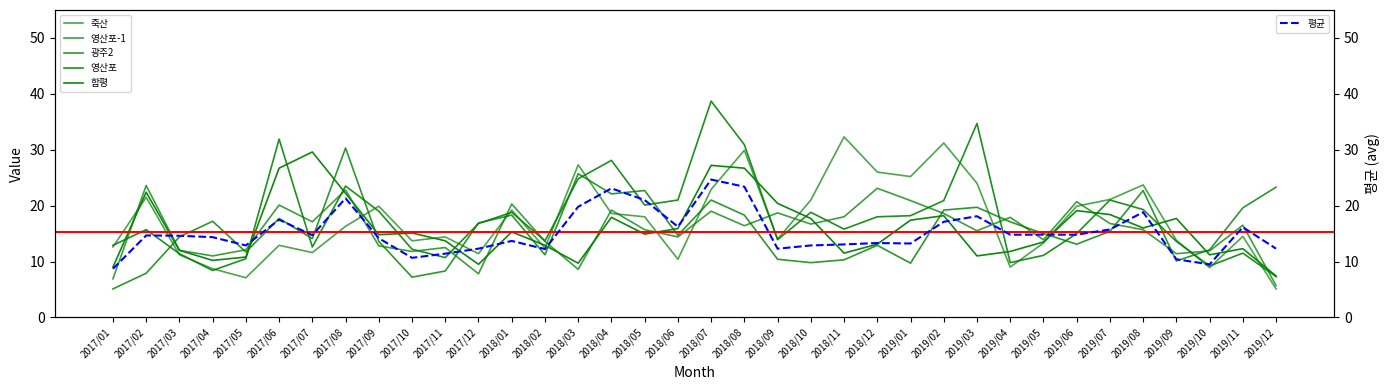

What is the label of the 20th point from the left?

2018/08